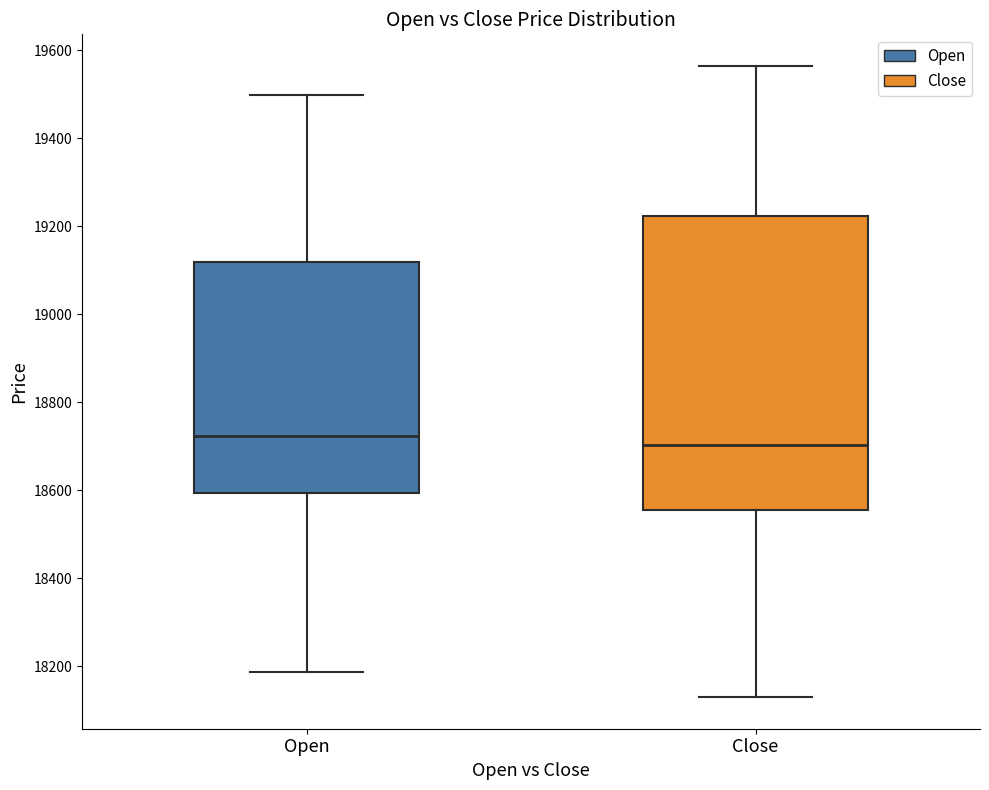

Which box has the lowest median line?

Close